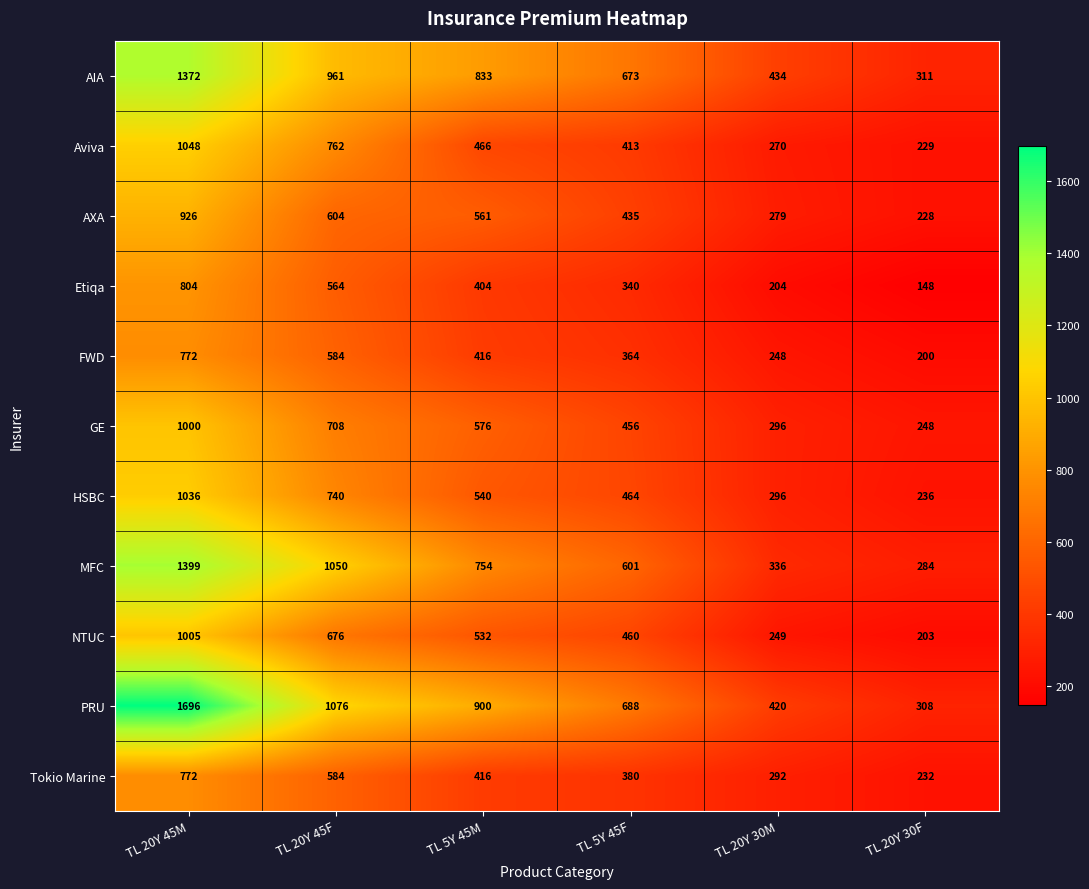

What is the average value of the MFC series?

737